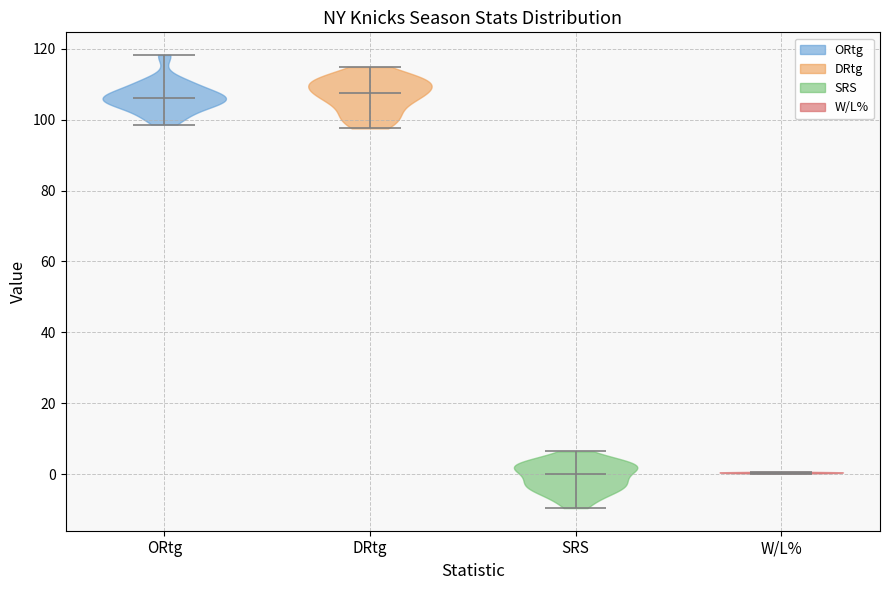

What is the highest point the violin for DRtg reaches on the y-axis? The values are not printed on the chart, so give them approximately, as read against the axis.

114